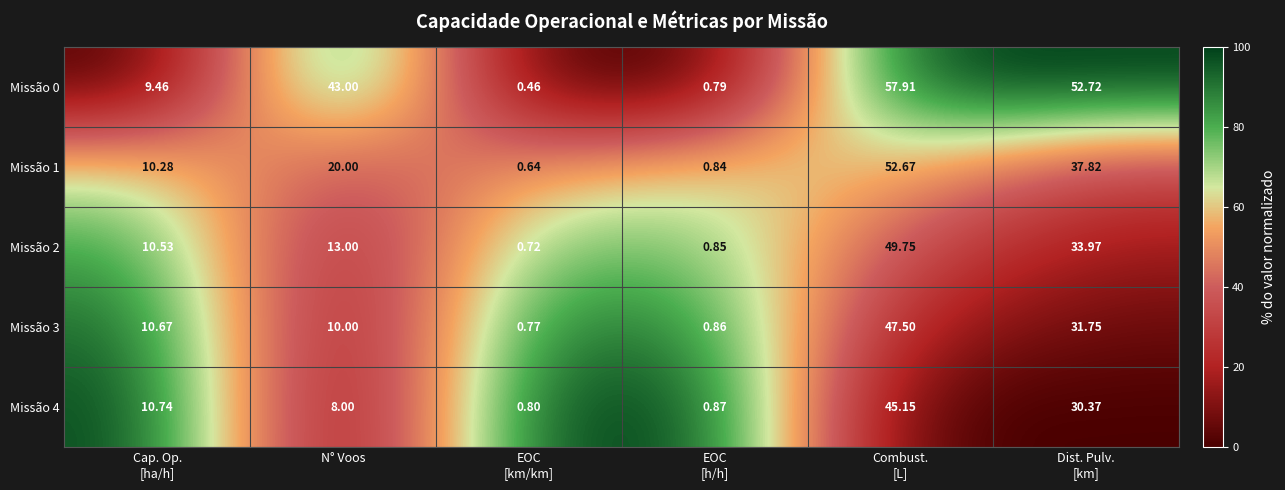

What is the difference between the highest and lowest values at Cap. Op.
[ha/h]?

1.3